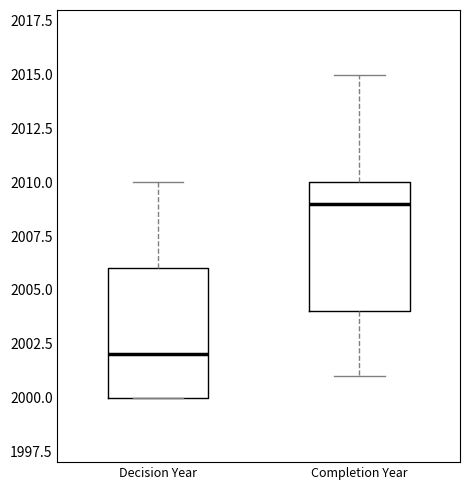

Reading left to right, read every box against the y-axis: the position of its median line, the range the box covers, and the ends of its whiskers. The values are not printed on the chart, so give them approximately, as read against the axis.

Decision Year: median 2002, box 2000 to 2006, whiskers 2000 to 2010
Completion Year: median 2009, box 2004 to 2010, whiskers 2001 to 2015